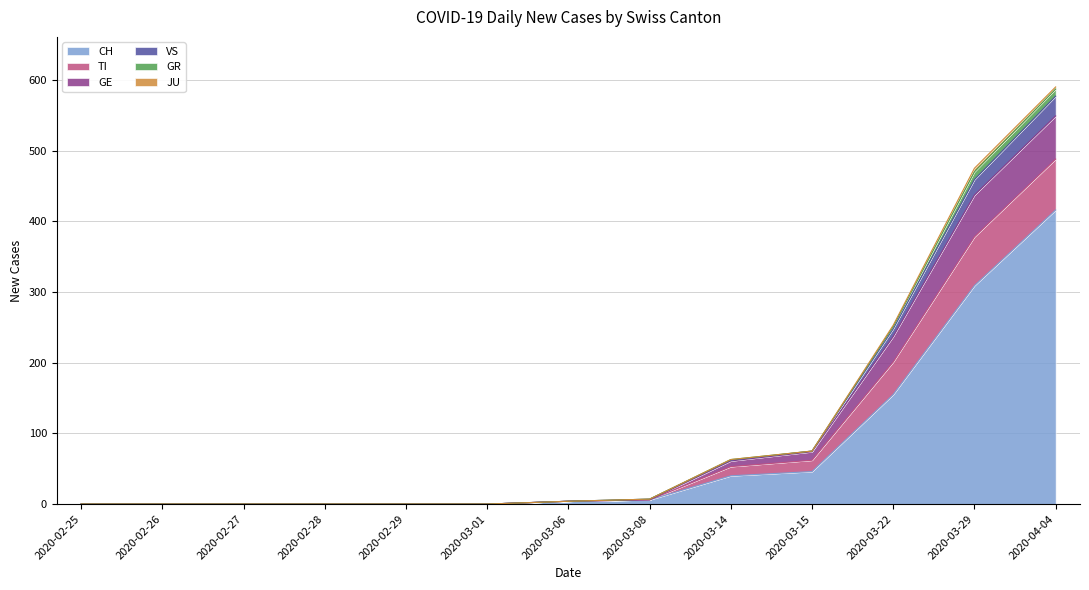

True or false: TI and JU cross at least once.

False